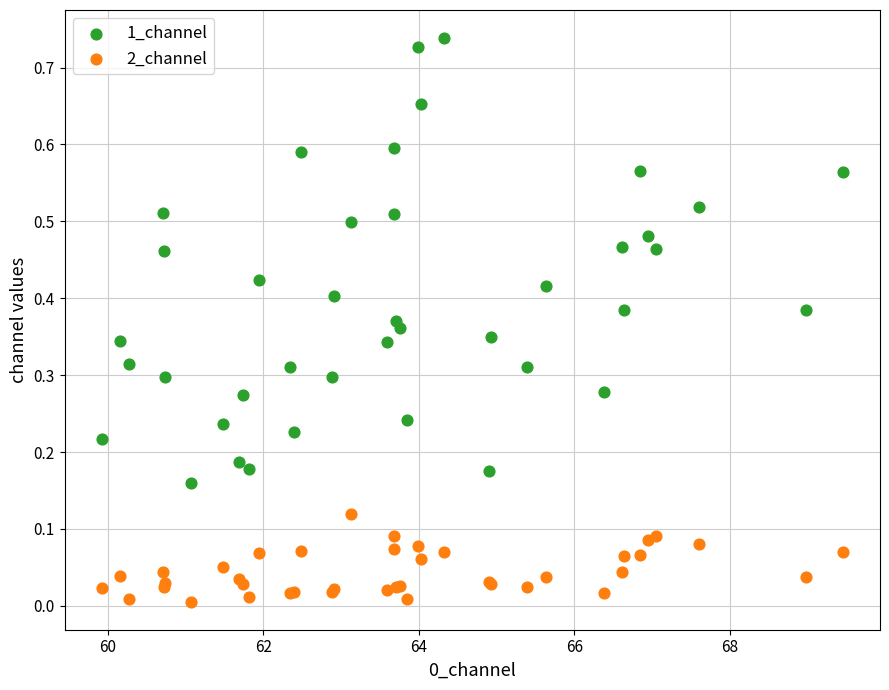

Which series reaches the maximum Y coordinate?

1_channel